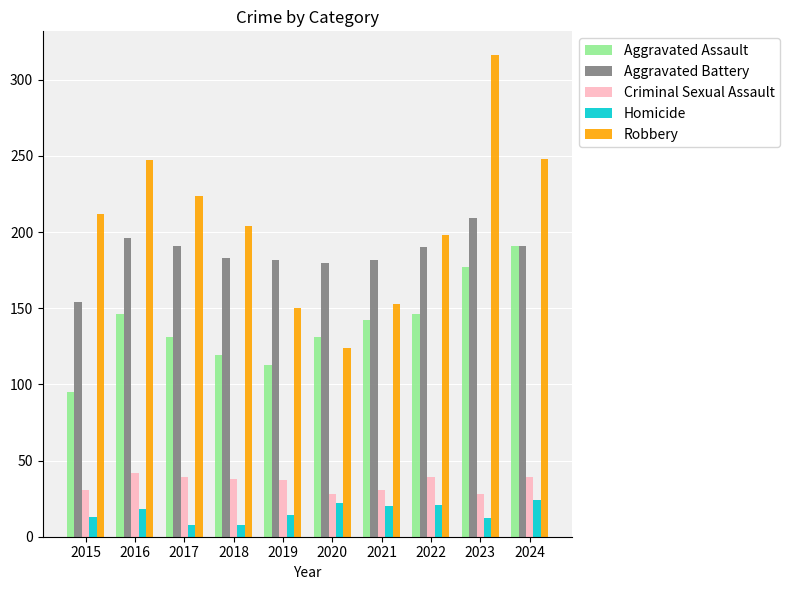

What is the difference between the highest and lowest values at 2022?

177